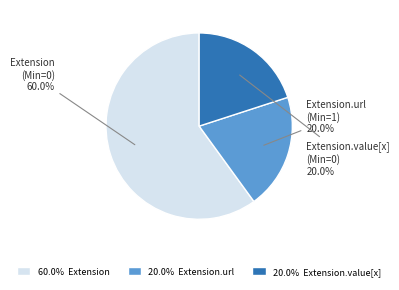

Does any single category account for the majority?

Yes